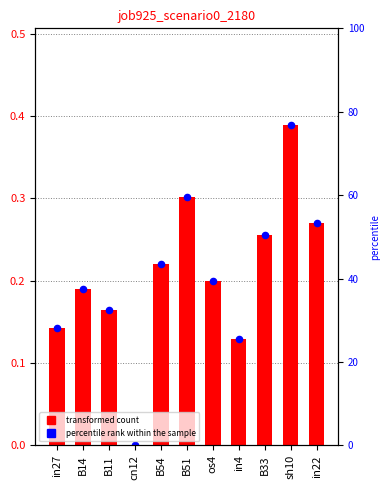

What is the change in value from B11 to B33?

+0.1